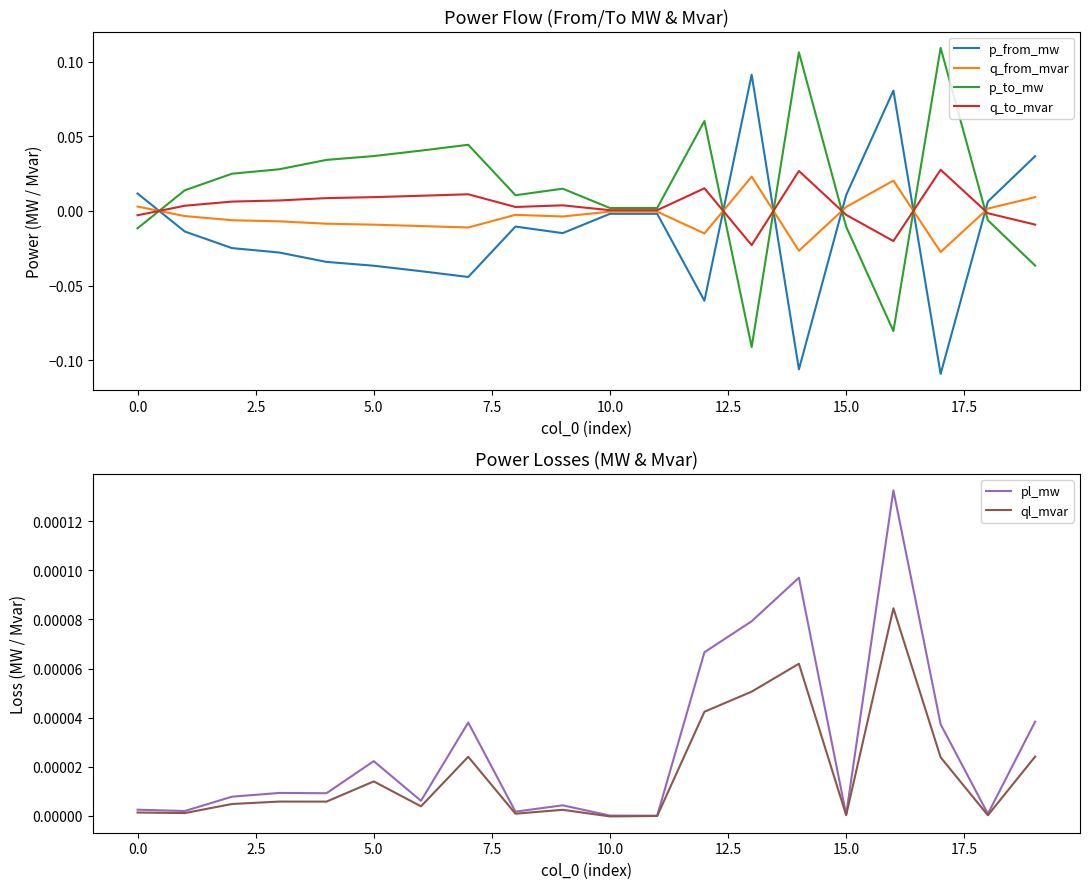

After their last crossing, which series has the higher values: q_to_mvar or p_from_mw?

p_from_mw